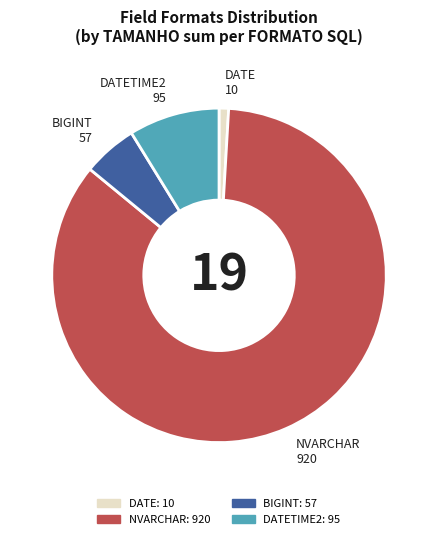

Is there a majority slice in this chart?

Yes